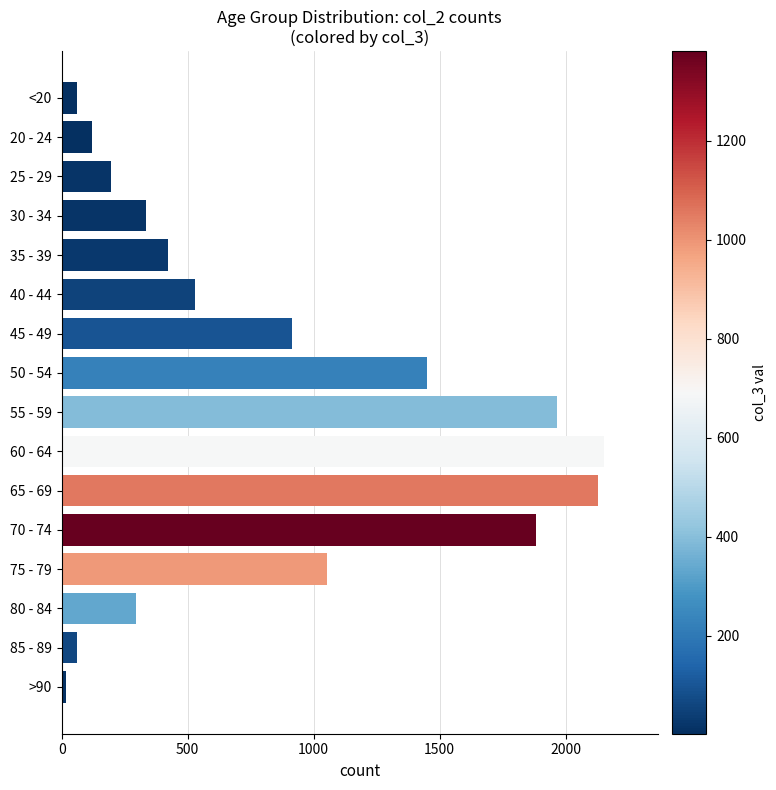

How many bars are there in total?

16